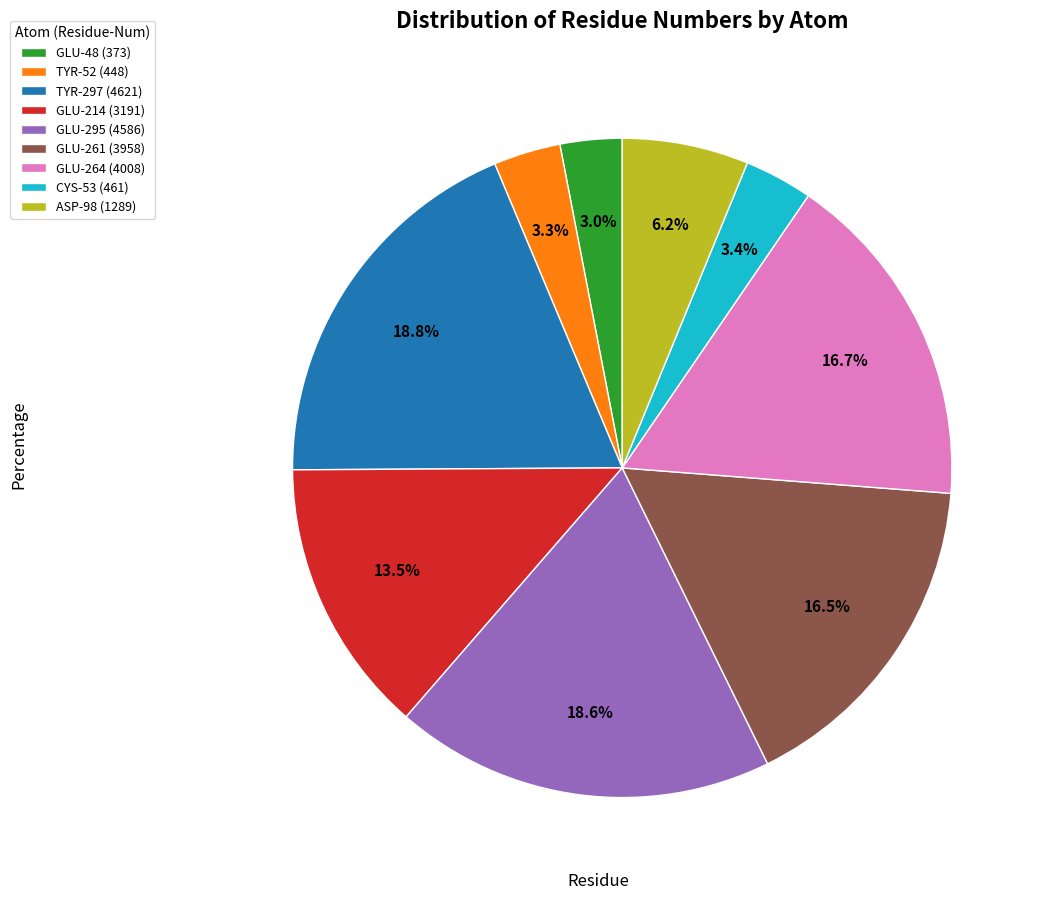

How many segments does this pie chart have?

9